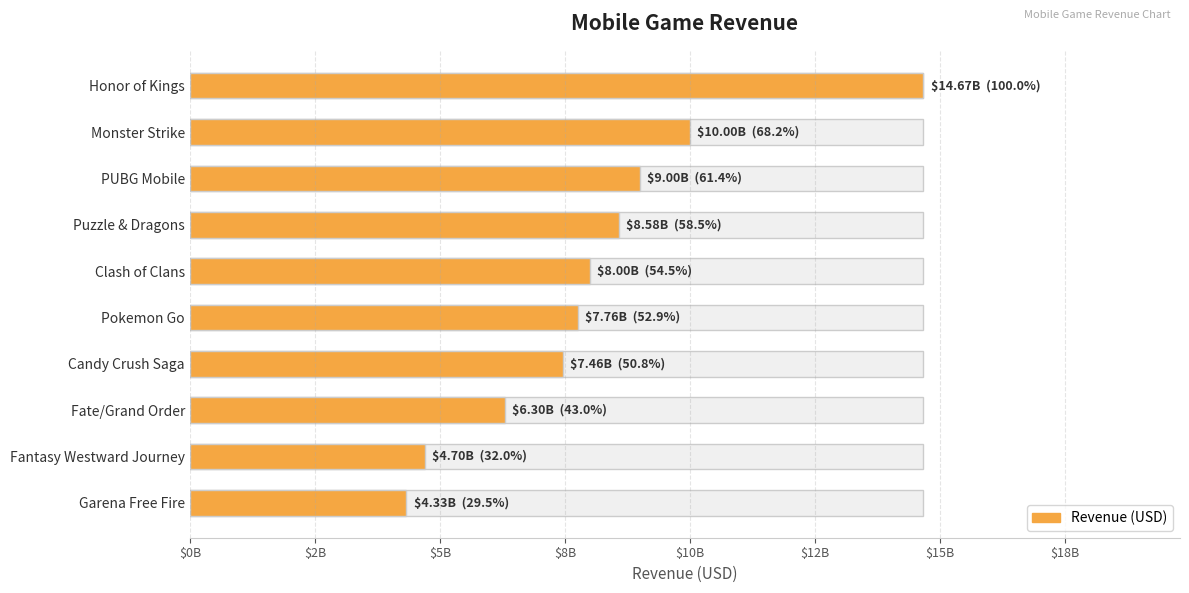

The chart shows a value of 2677901798 at Fate/Grand Order. True or false?

False